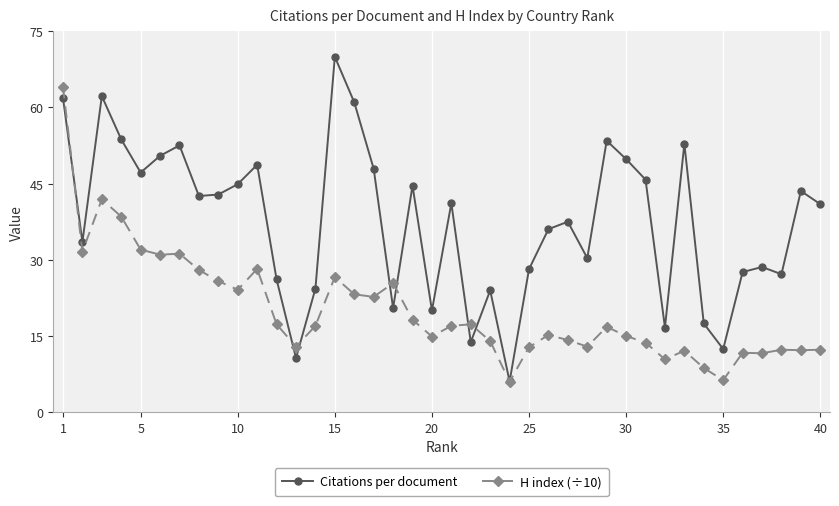

What is the highest value of the H index (÷10) series?

64.0